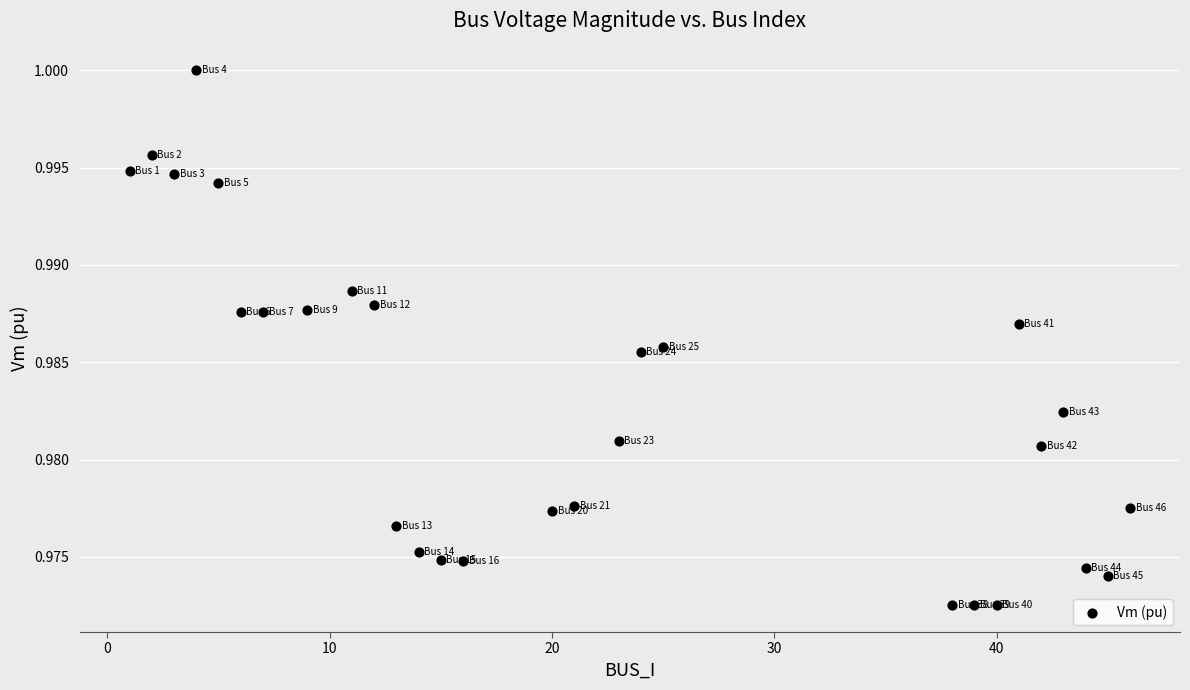

What is the range of X values (max minus min)?

45.0